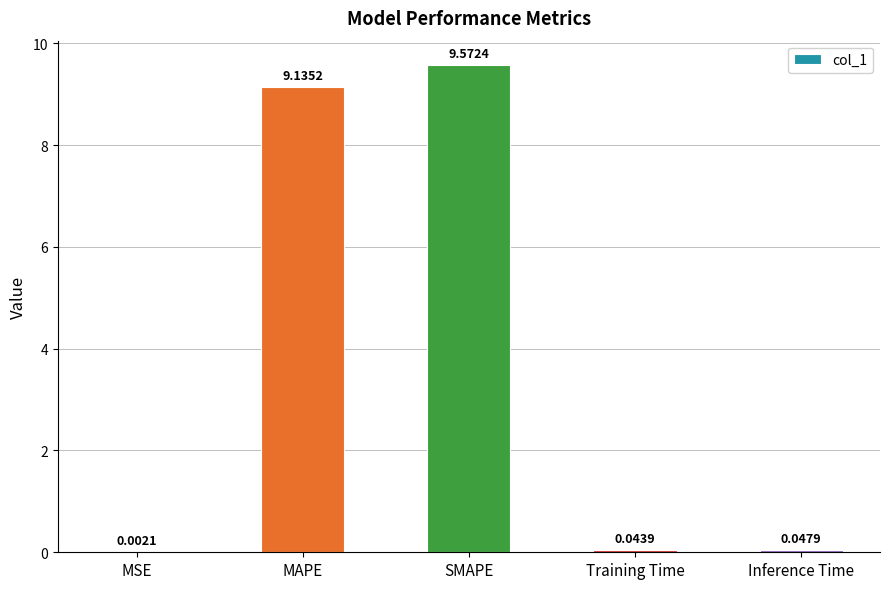

What is the sum of the values at MAPE and Training Time?

9.2